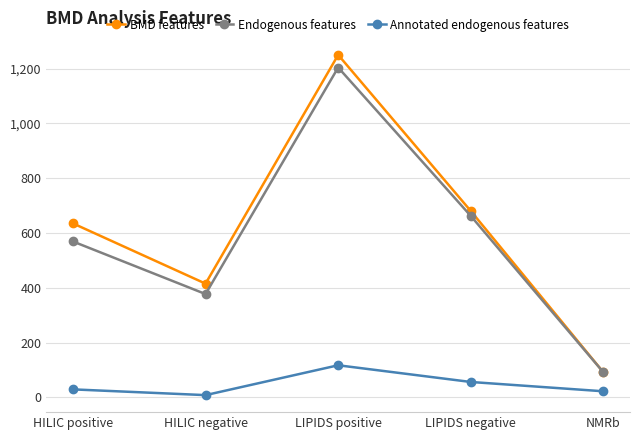

At which category is the sum across all series the highest?

LIPIDS positive